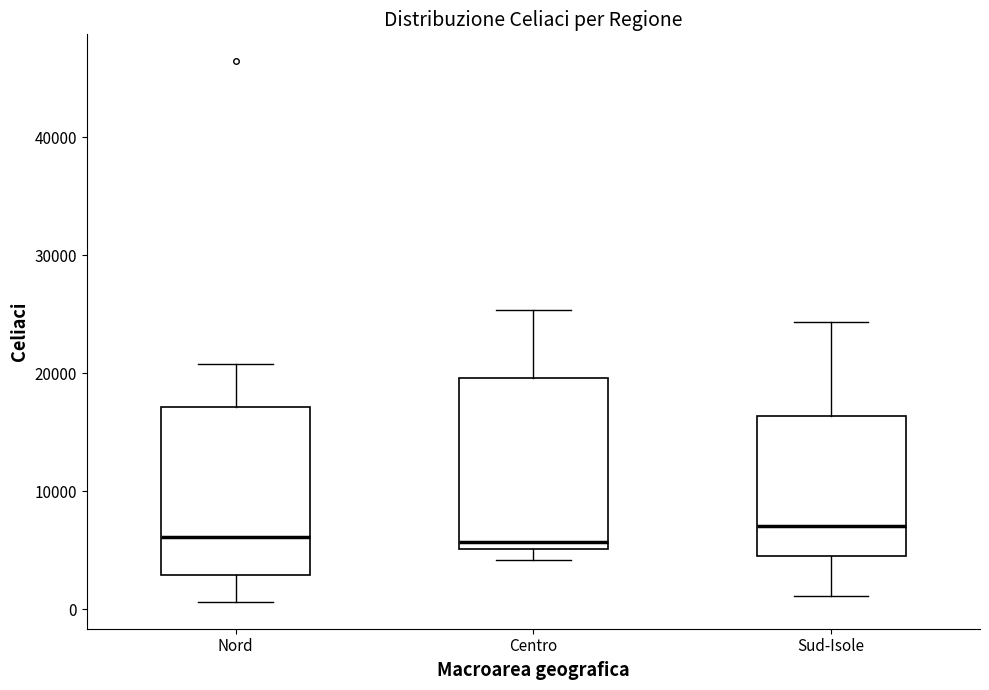

Reading left to right, read every box against the y-axis: the position of its median line, the range the box covers, and the ends of its whiskers. The values are not printed on the chart, so give them approximately, as read against the axis.

Nord: median 6000, box 3000 to 17000, whiskers 1000 to 21000
Centro: median 6000, box 5000 to 20000, whiskers 4000 to 25000
Sud-Isole: median 7000, box 5000 to 16000, whiskers 1000 to 24000